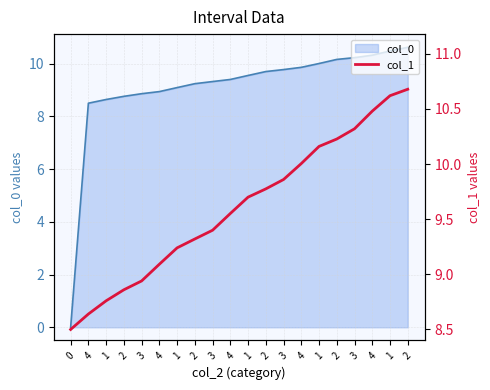

List the labels in order of value, smallest first.

0, 4, 1, 2, 3, 4, 1, 2, 3, 4, 1, 2, 3, 4, 1, 2, 3, 4, 1, 2